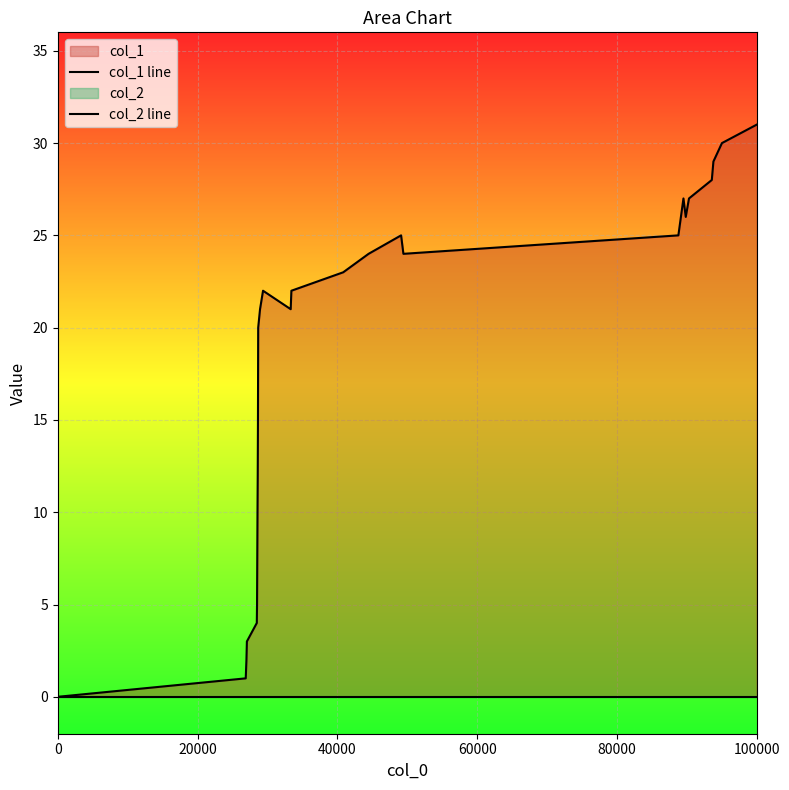

Reading left to right, list all the values displayed in this chart.

col_1 line: 0	1	2	3	4	5	10	12	15	20	21	22	21	22	23	24	25	24	25	27	26	27	28	29	30	31
col_2 line: 0	0	0	0	0	0	0	0	0	0	0	0	0	0	0	0	0	0	0	0	0	0	0	0	0	0